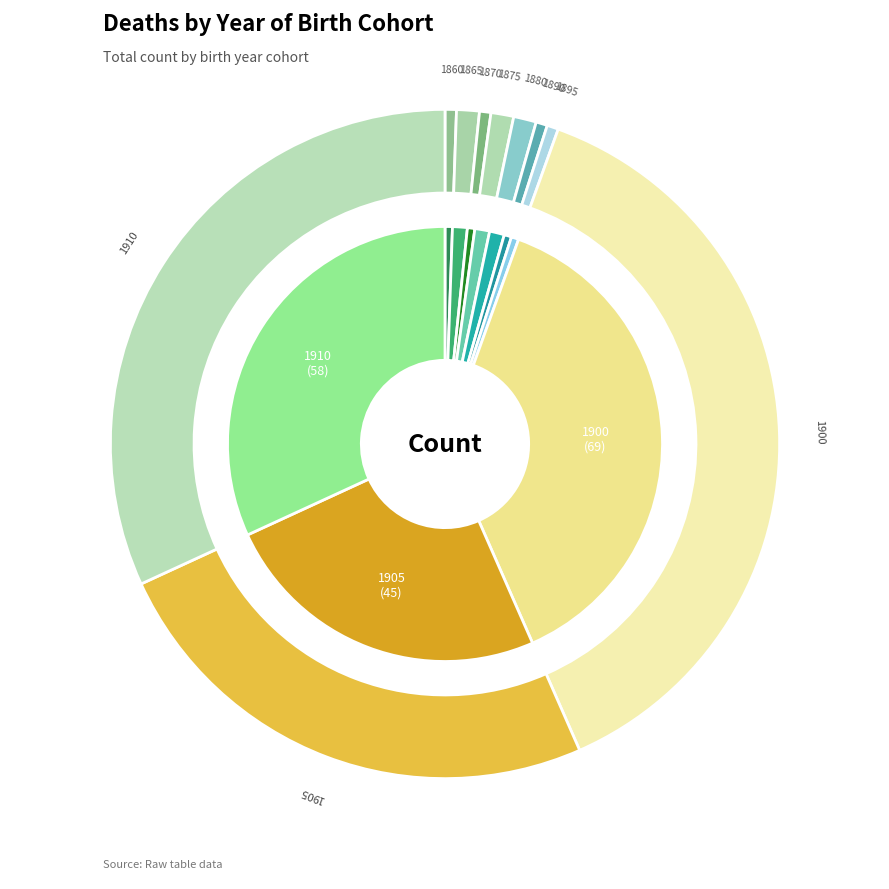

Which series has the widest spread of values?

inner